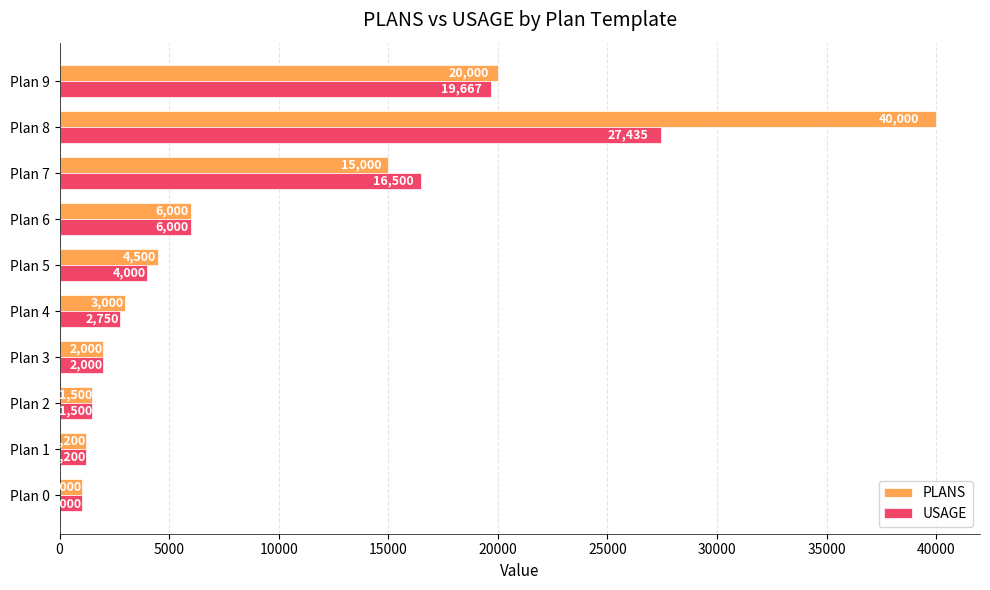

Which series has the widest spread of values?

PLANS